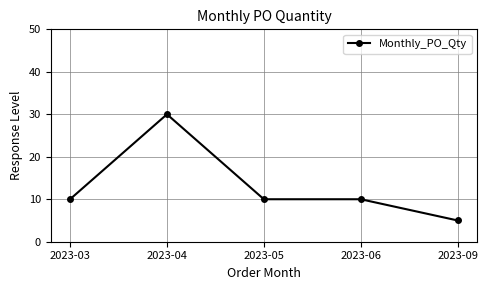

What is the difference between the values at 2023-03 and 2023-09?

5